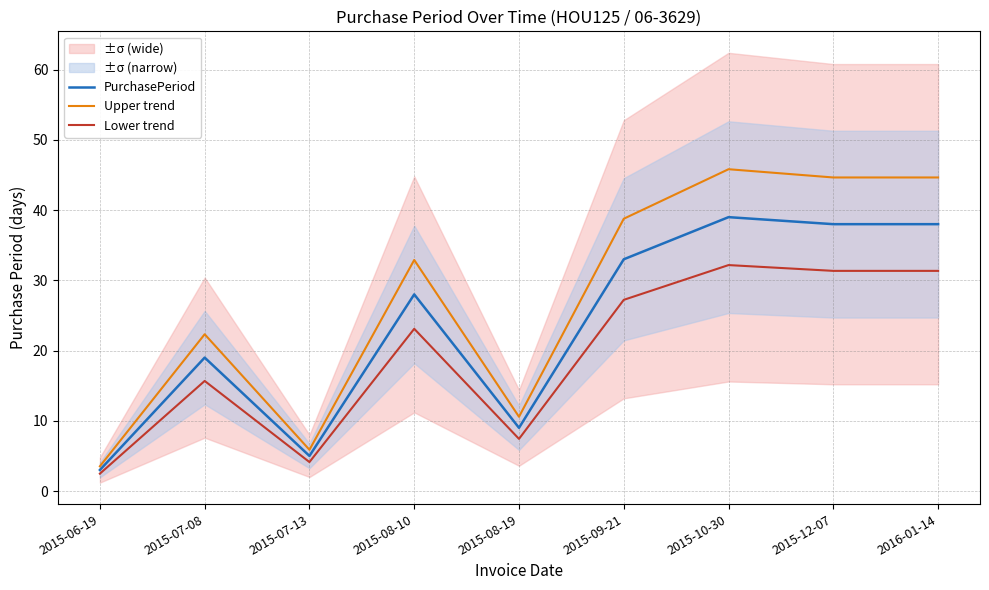

At how many categories does at least one series exceed 19?

6